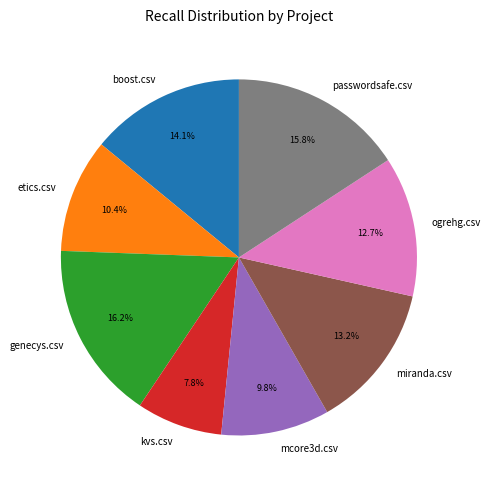

Is there any slice that represents more than half of the pie?

No